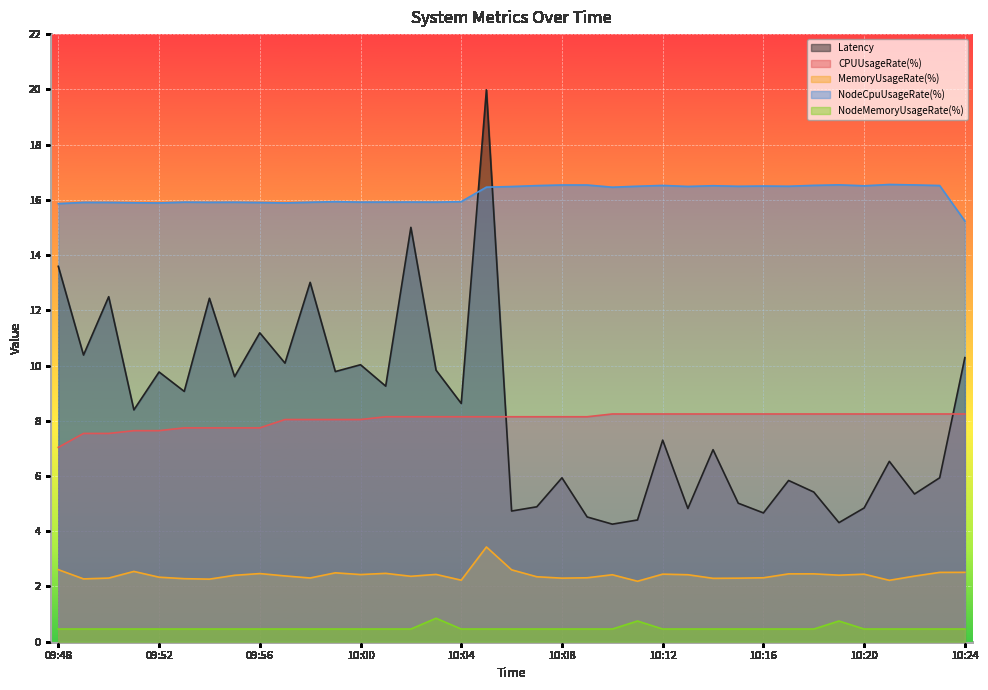

Which series changed the most between 09:53 and 10:04?

Latency